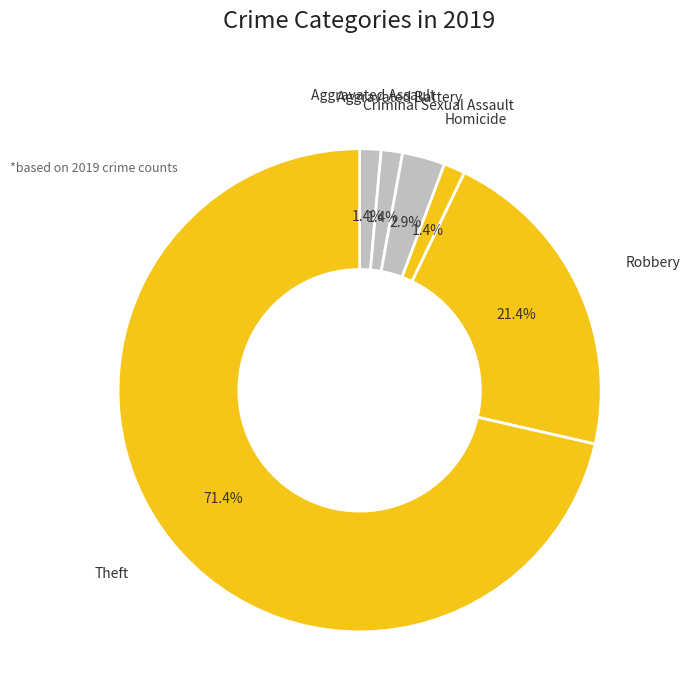

Count the number of slices in the pie.

6